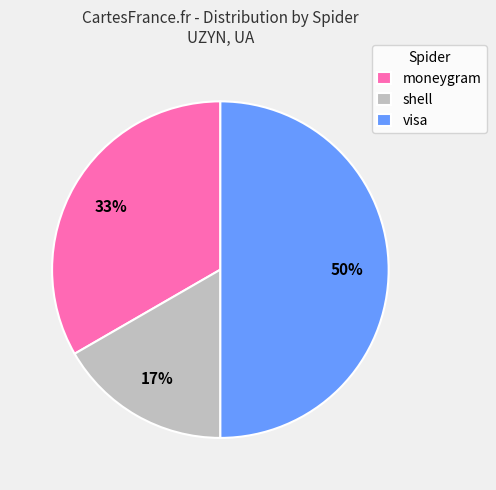

Rank the categories by value from highest to lowest.

visa, moneygram, shell